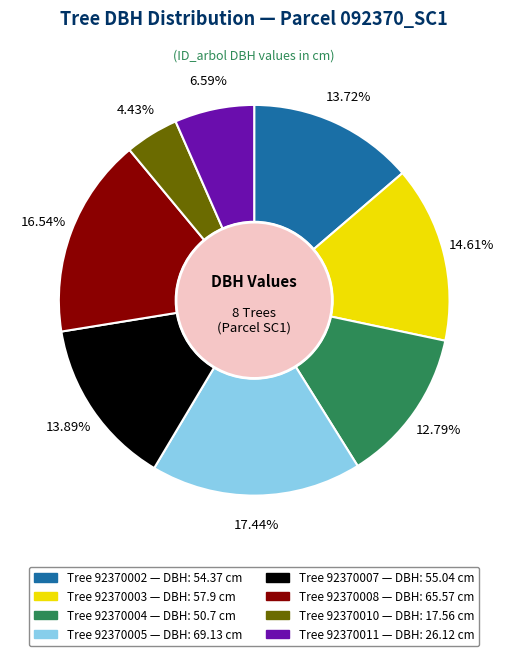

Is there any slice that represents more than half of the pie?

No